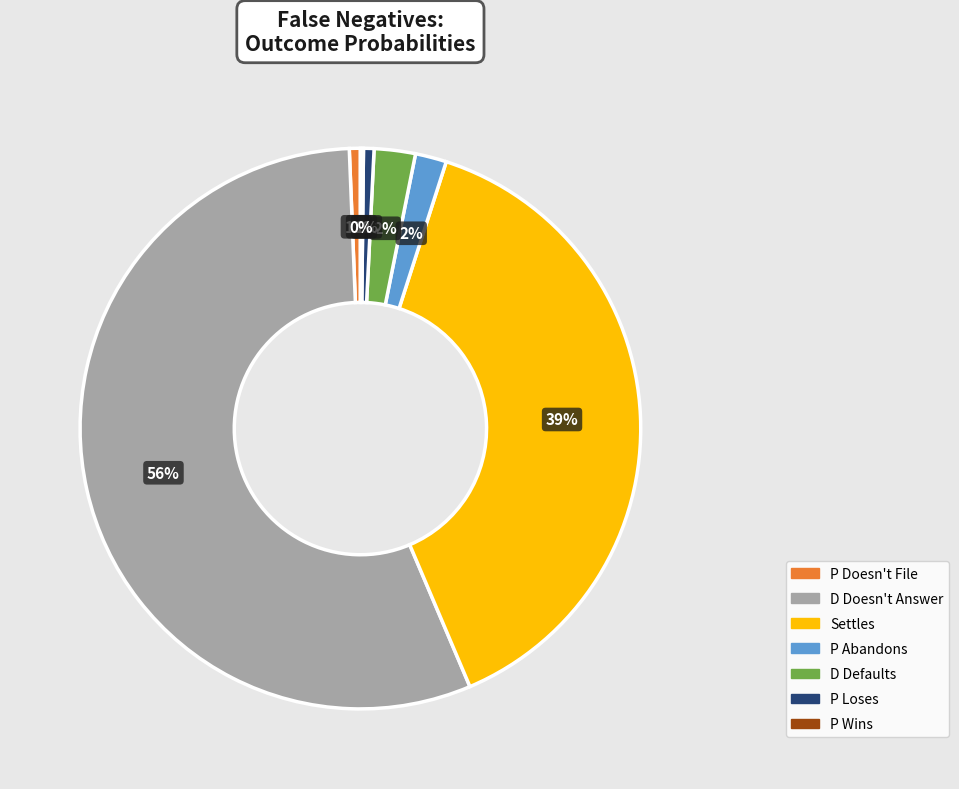

Is it true that Settles is 31% of the pie?

False